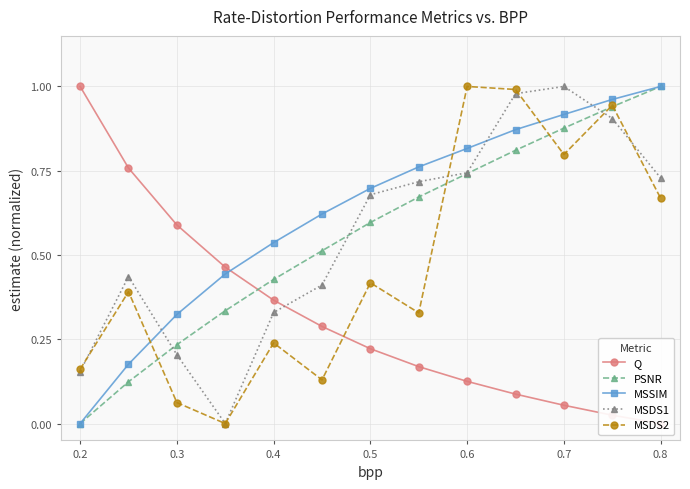

Reading left to right, transcribe all the data shown in this chart.

Q: 1.0	0.8	0.6	0.5	0.4	0.3	0.2	0.2	0.1	0.1	0.1	0.0	0.0
PSNR: 0.0	0.1	0.2	0.3	0.4	0.5	0.6	0.7	0.7	0.8	0.9	0.9	1.0
MSSIM: 0.0	0.2	0.3	0.4	0.5	0.6	0.7	0.8	0.8	0.9	0.9	1.0	1.0
MSDS1: 0.2	0.4	0.2	0.0	0.3	0.4	0.7	0.7	0.7	1.0	1.0	0.9	0.7
MSDS2: 0.2	0.4	0.1	0.0	0.2	0.1	0.4	0.3	1.0	1.0	0.8	0.9	0.7